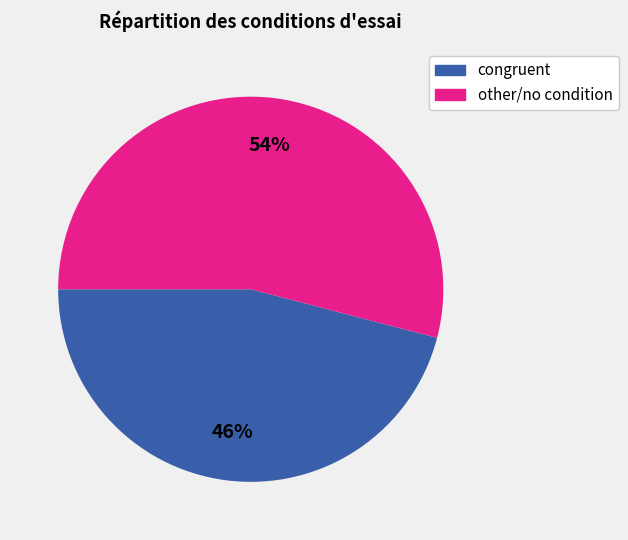

Which slice is the largest?

other/no condition